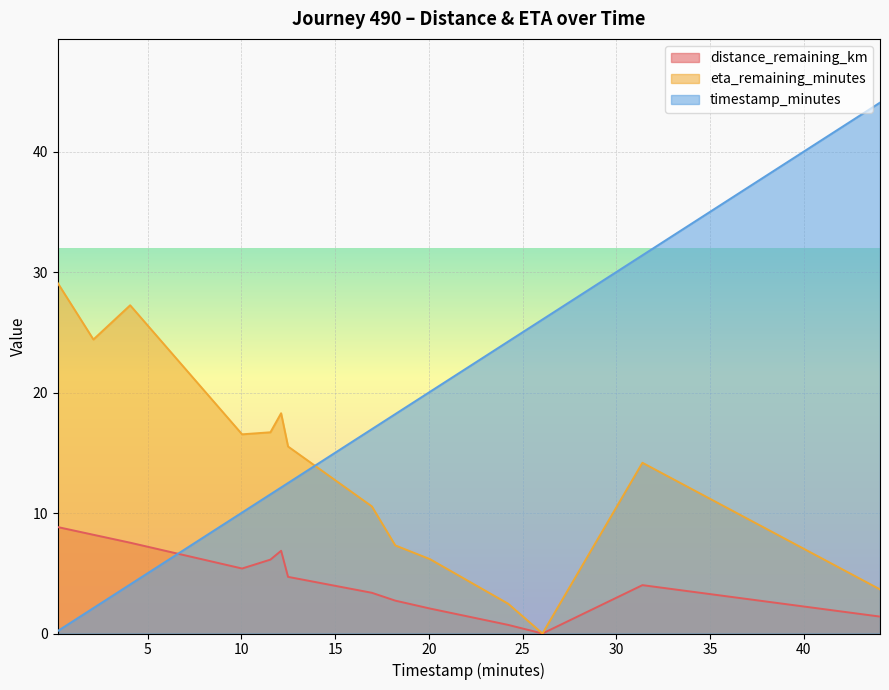

In eta_remaining_minutes, how many points are higher than both neighbors (excluding endpoints)?

3